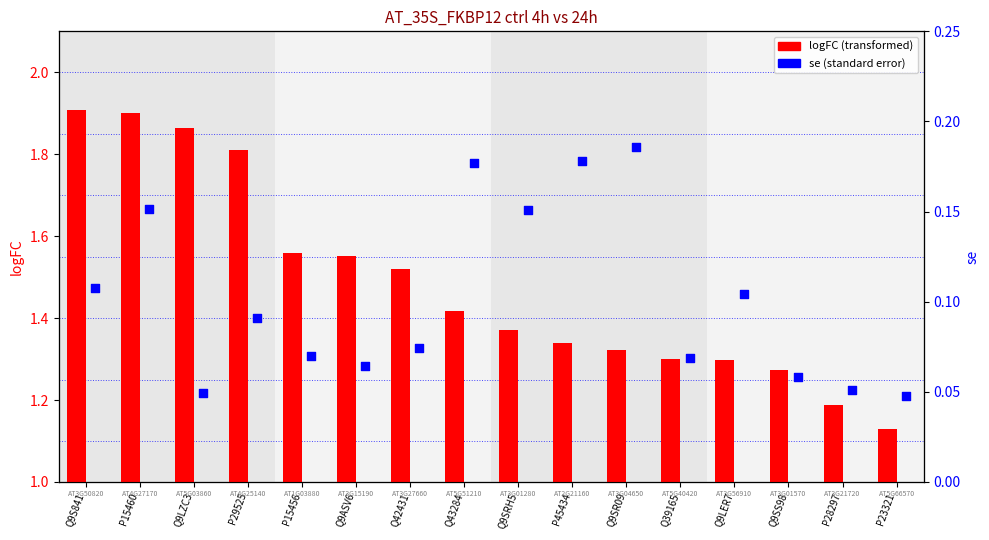

Is the value of logFC at Q39165 greater than the value of se at P29525?

Yes